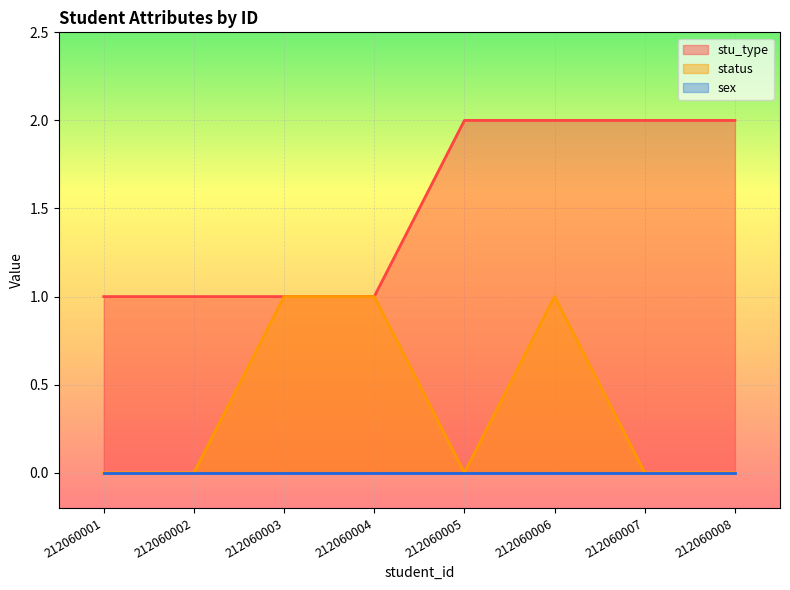

At which category does status reach its first local valley?

212060005